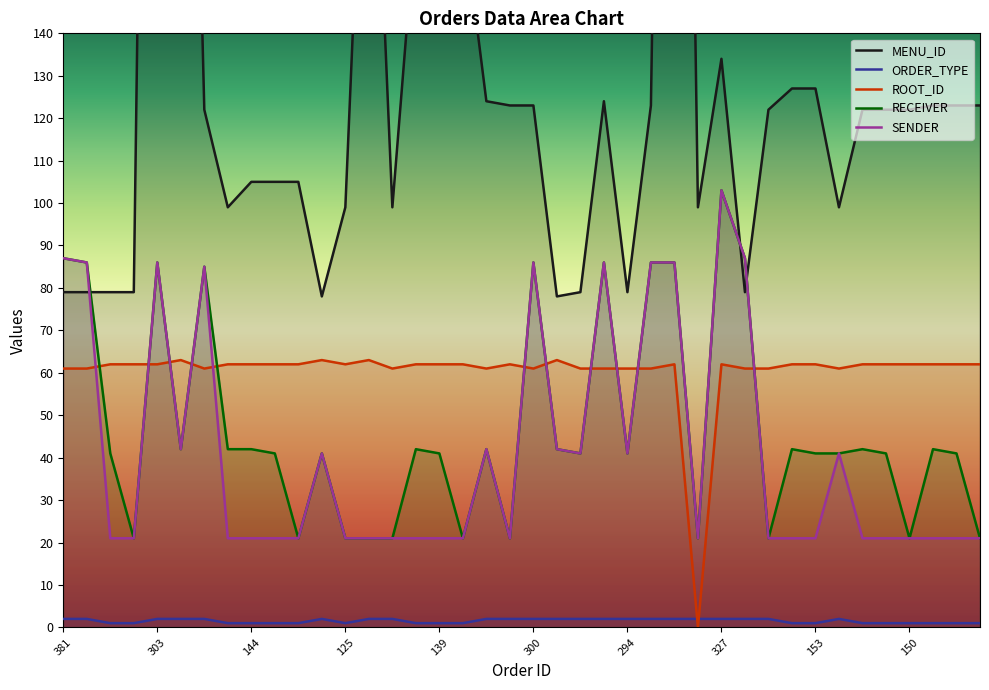

Reading left to right, transcribe all the data shown in this chart.

MENU_ID: 381=79	382=79	121=79	122=79	303=486	284=342	304=122	136=99	144=105	145=105	146=105	270=78	125=99	401=229	362=99	138=168	139=168	140=168	341=124	262=123	300=123	283=78	268=79	299=124	294=79	301=123	302=472	305=99	327=134	311=79	421=122	152=127	153=127	290=99	148=122	149=122	150=122	115=123	116=123	117=123
ORDER_TYPE: 381=2	382=2	121=1	122=1	303=2	284=2	304=2	136=1	144=1	145=1	146=1	270=2	125=1	401=2	362=2	138=1	139=1	140=1	341=2	262=2	300=2	283=2	268=2	299=2	294=2	301=2	302=2	305=2	327=2	311=2	421=2	152=1	153=1	290=2	148=1	149=1	150=1	115=1	116=1	117=1
ROOT_ID: 381=61	382=61	121=62	122=62	303=62	284=63	304=61	136=62	144=62	145=62	146=62	270=63	125=62	401=63	362=61	138=62	139=62	140=62	341=61	262=62	300=61	283=63	268=61	299=61	294=61	301=61	302=62	305=0	327=62	311=61	421=61	152=62	153=62	290=61	148=62	149=62	150=62	115=62	116=62	117=62
RECEIVER: 381=87	382=86	121=41	122=21	303=86	284=42	304=85	136=42	144=42	145=41	146=21	270=41	125=21	401=21	362=21	138=42	139=41	140=21	341=42	262=21	300=86	283=42	268=41	299=86	294=41	301=86	302=86	305=21	327=103	311=87	421=21	152=42	153=41	290=41	148=42	149=41	150=21	115=42	116=41	117=21
SENDER: 381=87	382=86	121=21	122=21	303=86	284=42	304=85	136=21	144=21	145=21	146=21	270=41	125=21	401=21	362=21	138=21	139=21	140=21	341=42	262=21	300=86	283=42	268=41	299=86	294=41	301=86	302=86	305=21	327=103	311=87	421=21	152=21	153=21	290=41	148=21	149=21	150=21	115=21	116=21	117=21